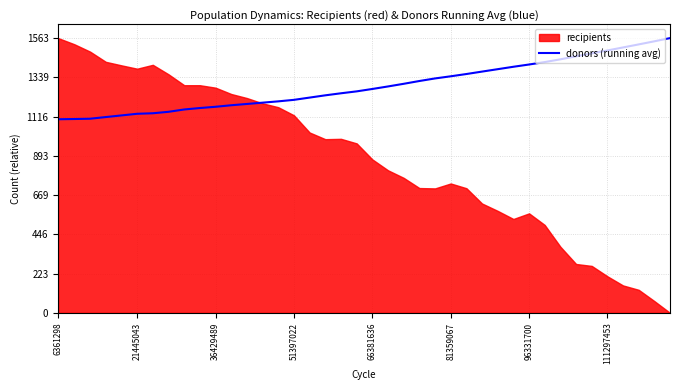

What is the highest value of the donors (running avg) series?

1563.0